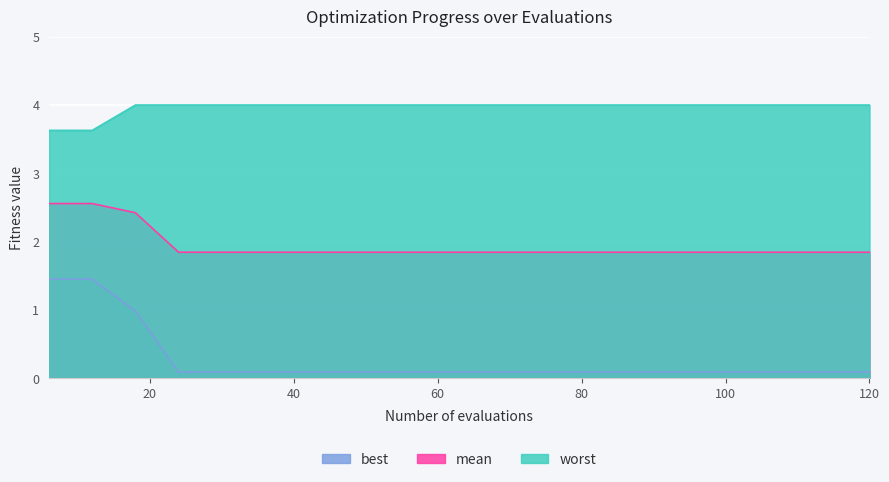

How many lines are shown in the chart?

3